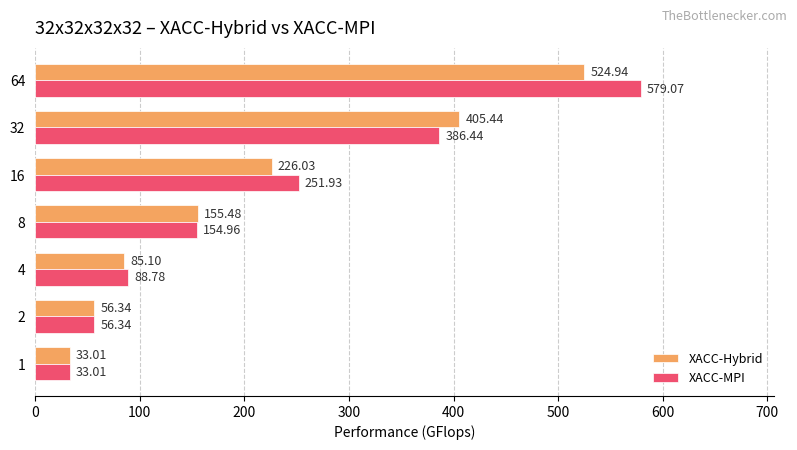

Which series has the largest total across all categories?

XACC-MPI